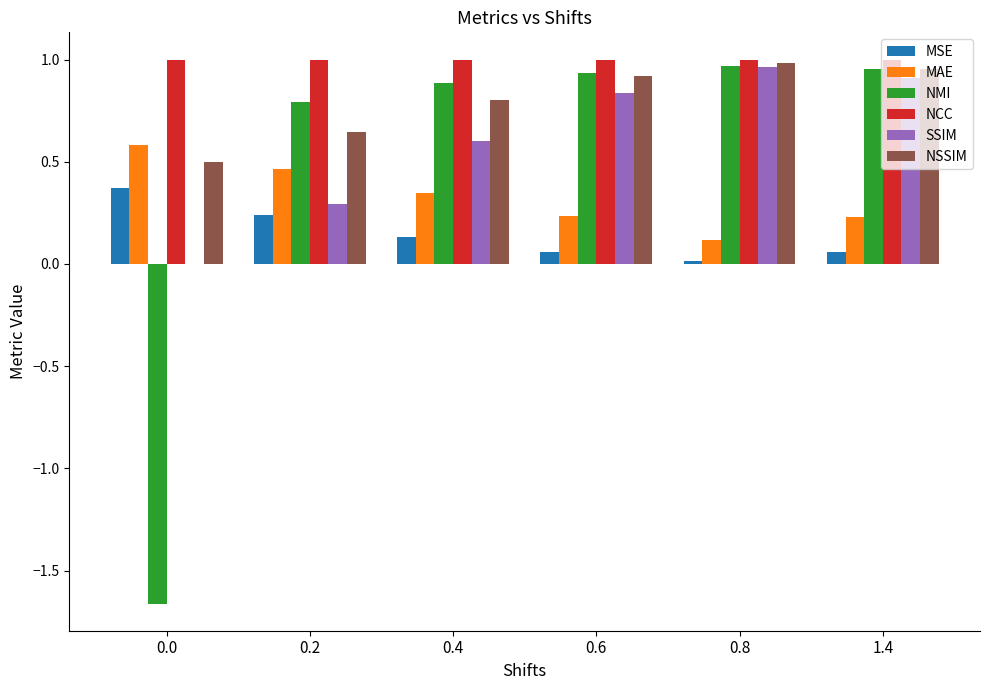

Is it true that NSSIM equals 1.4 at 0.8?

False